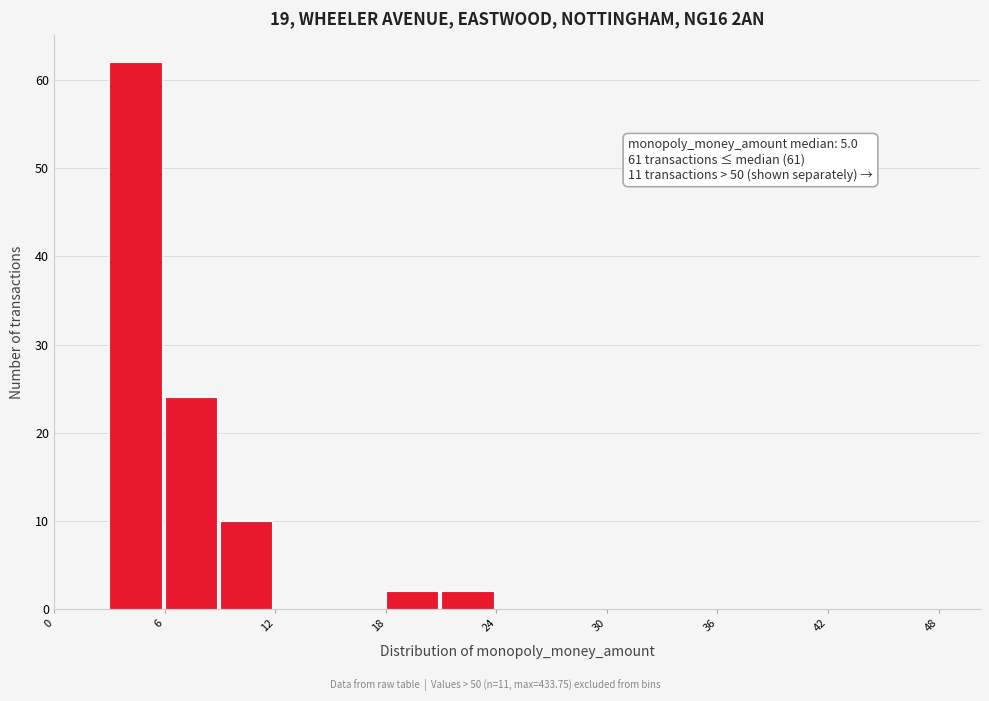

Around what value on the x-axis is the tallest bar? Give the approximate position of its centre, as read against the axis.

4